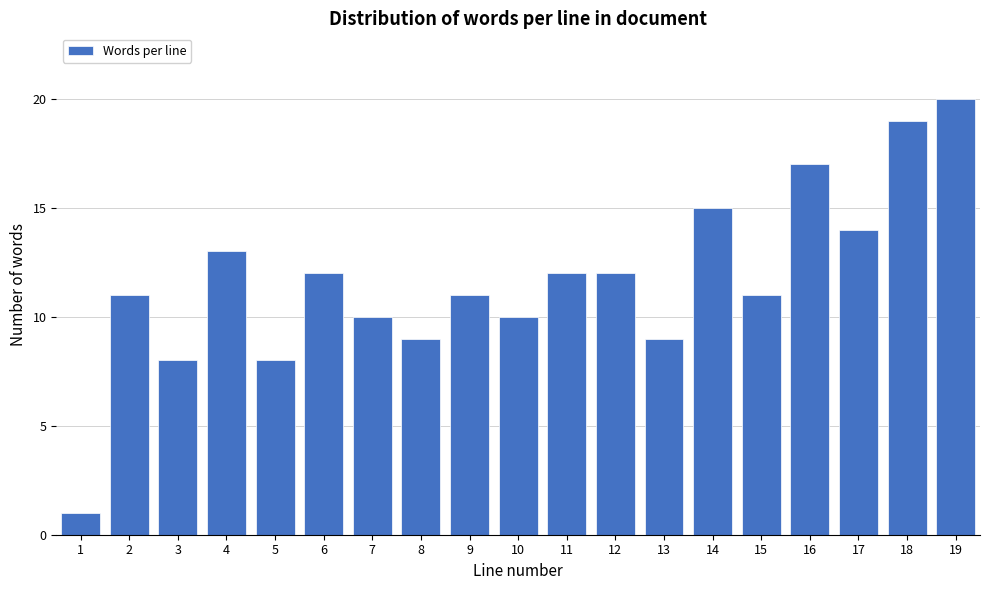

Reading right to left, list all the values displayed in this chart.

20	19	14	17	11	15	9	12	12	10	11	9	10	12	8	13	8	11	1